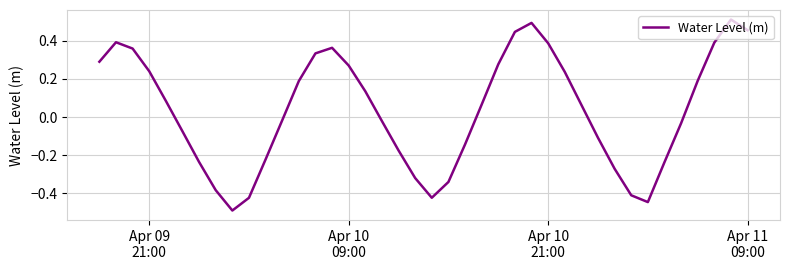

What is the difference between the maximum and minimum values?

1.0